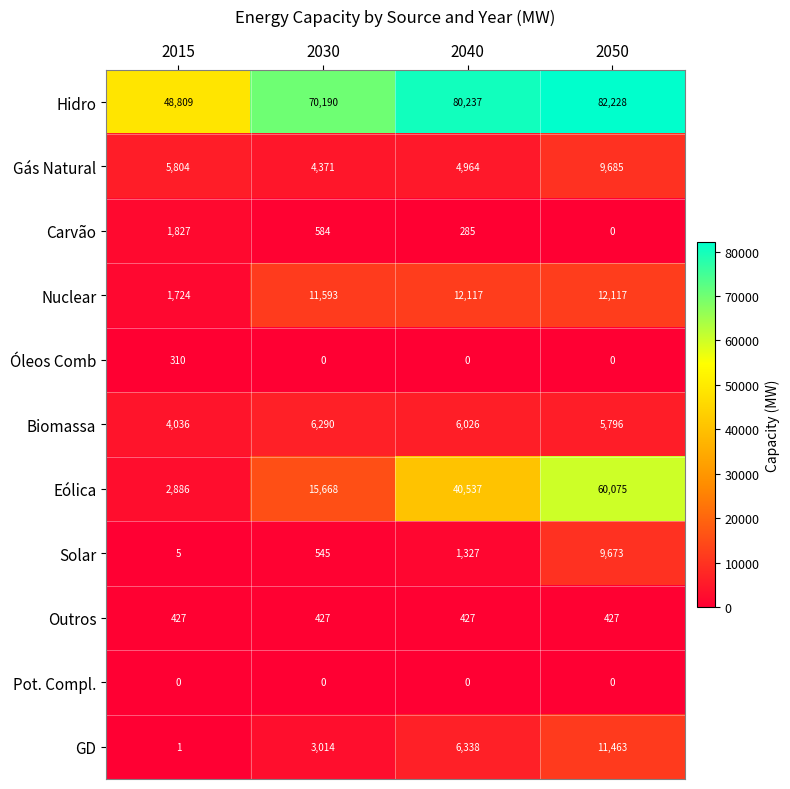

The GD series shows 3014 at 2030. True or false?

True